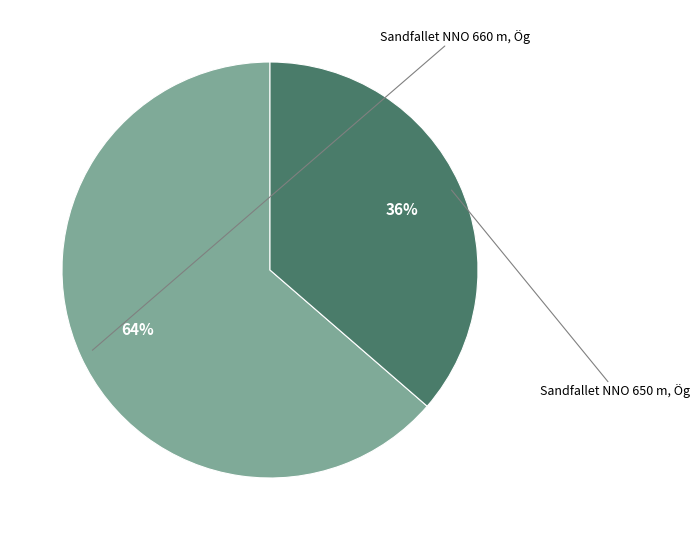

To the nearest percent, what is the average slice percentage?

50%